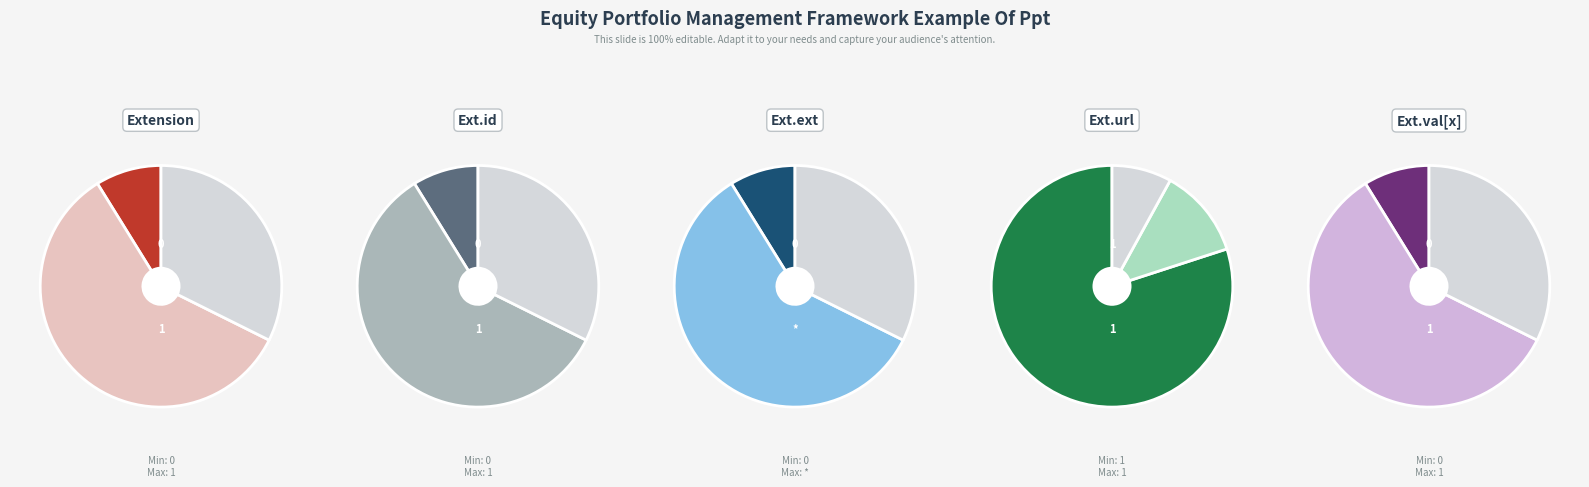

Rank the categories by value from highest to lowest.

Extension.url, Extension, Extension.id, Extension.extension, Extension.value[x]